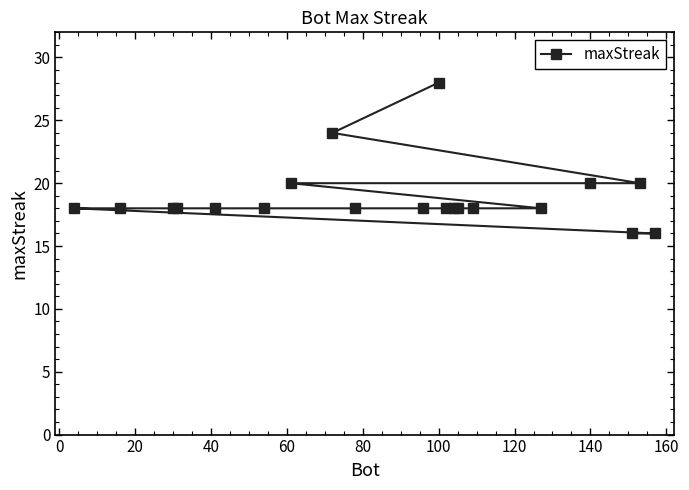

At which category does the chart reach its peak across all series?

100